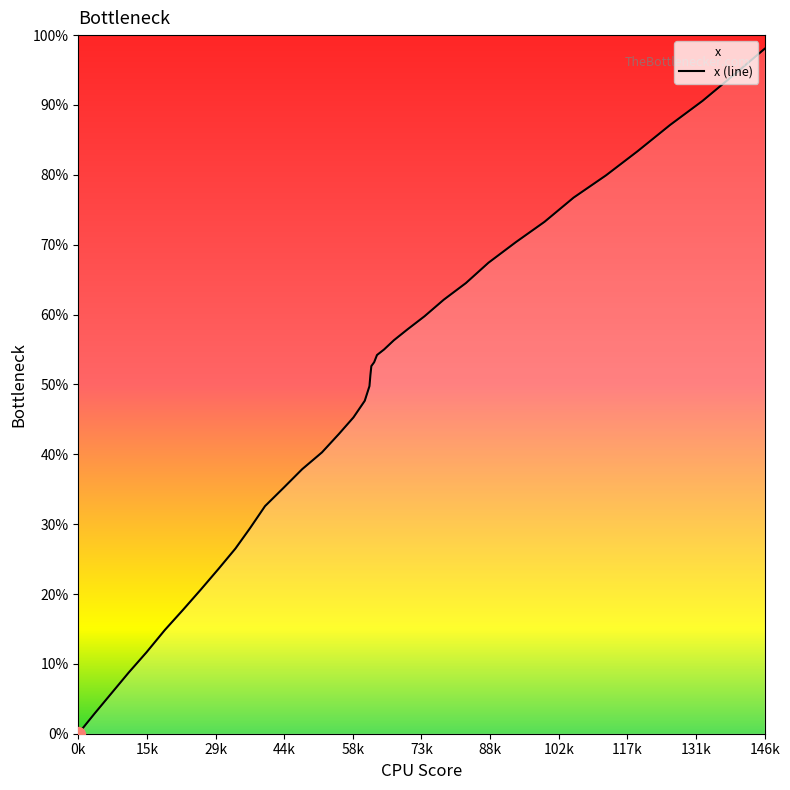

Rank the categories by value from highest to lowest.

145.9, 139.4, 132.7, 125.8, 118.9, 112.2, 105.3, 99.1, 93.0, 87.2, 82.4, 77.7, 73.6, 70.0, 67.1, 65.0, 63.5, 63.2, 62.9, 62.3, 62.1, 61.9, 60.9, 58.5, 55.4, 51.8, 47.6, 43.7, 39.7, 36.5, 33.4, 29.8, 26.1, 22.3, 18.4, 14.5, 10.7, 7.1, 3.5, 0.0